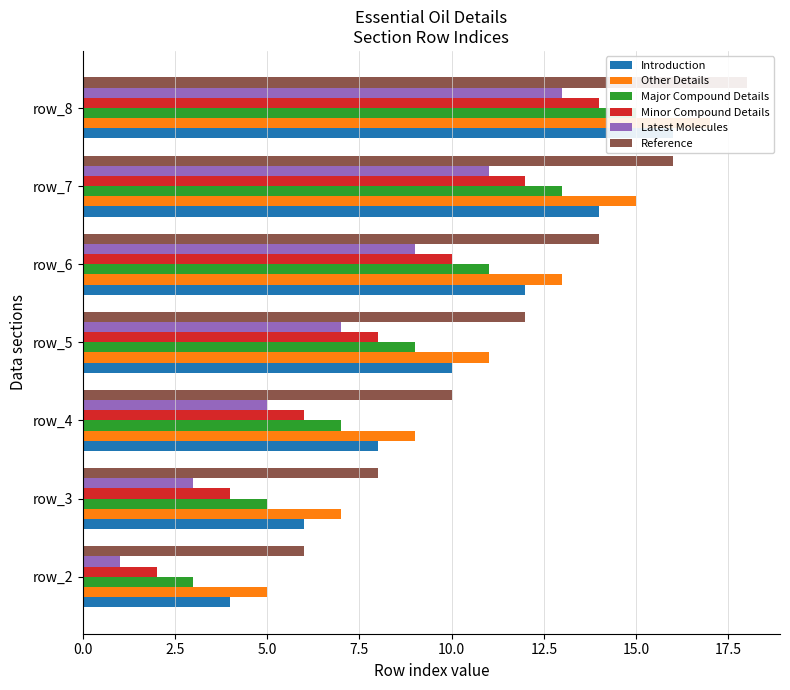

Which series has the largest total across all categories?

Reference